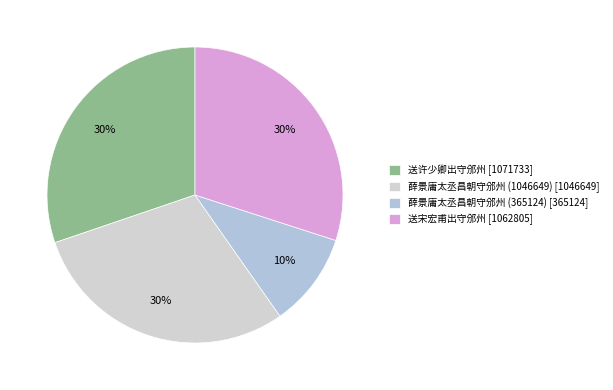

How many slices are in this pie chart?

4